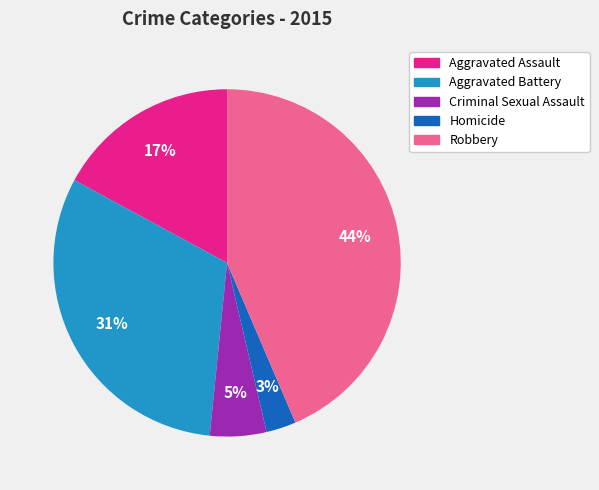

Does Aggravated Battery account for over 50% of the chart?

No